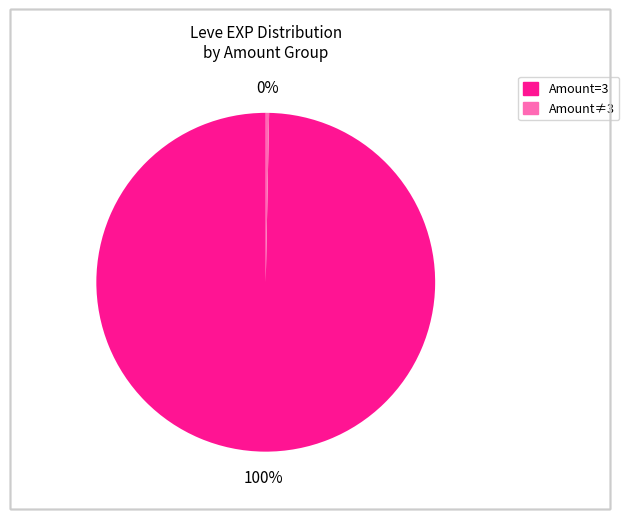

Is there a majority slice in this chart?

Yes